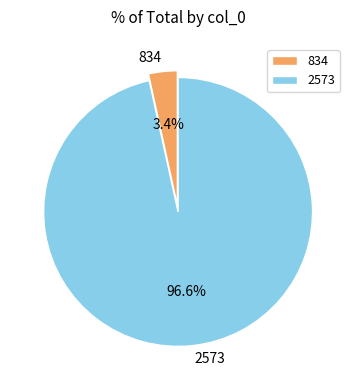

How many segments does this pie chart have?

2